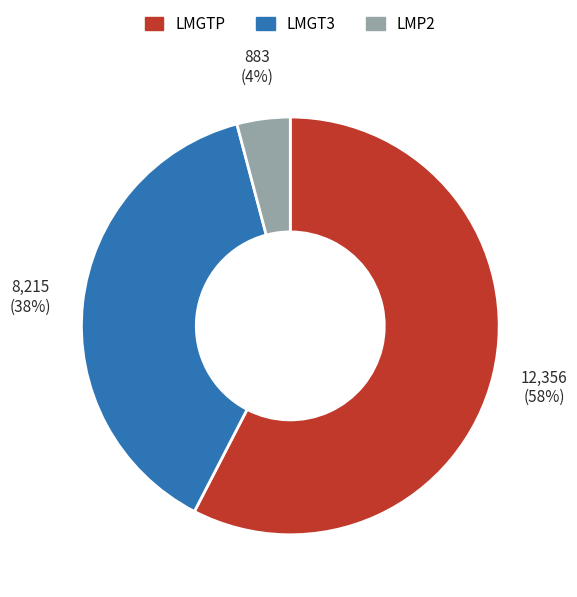

The LMGT3 slice represents 38% of the pie. True or false?

True